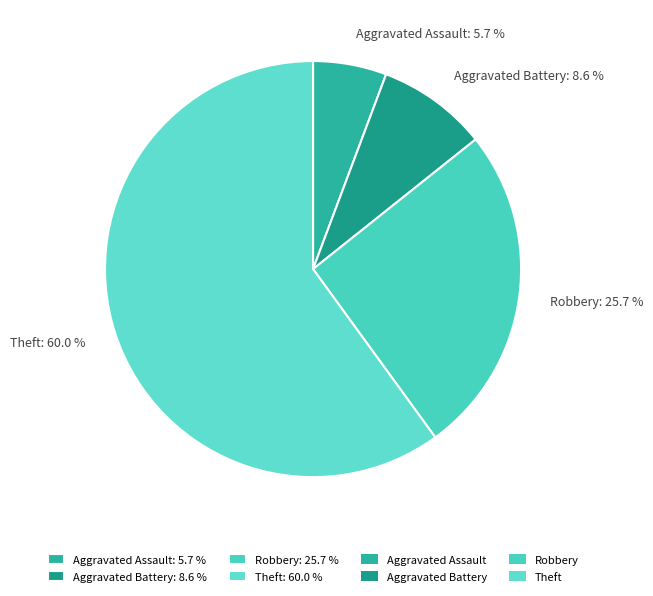

What is the largest slice in the pie chart?

Theft: 60.0 %